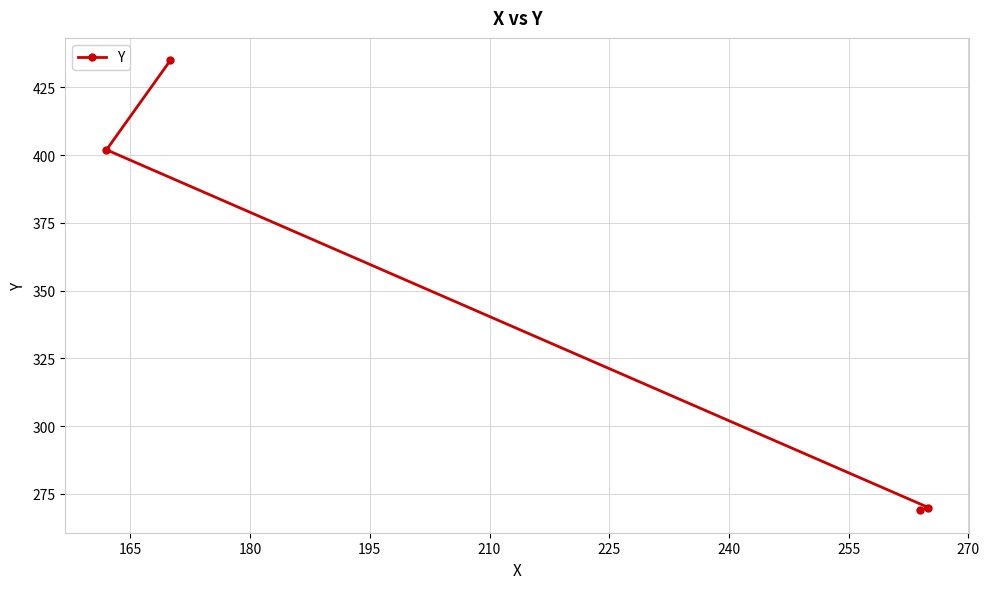

What is the smallest value displayed?

269